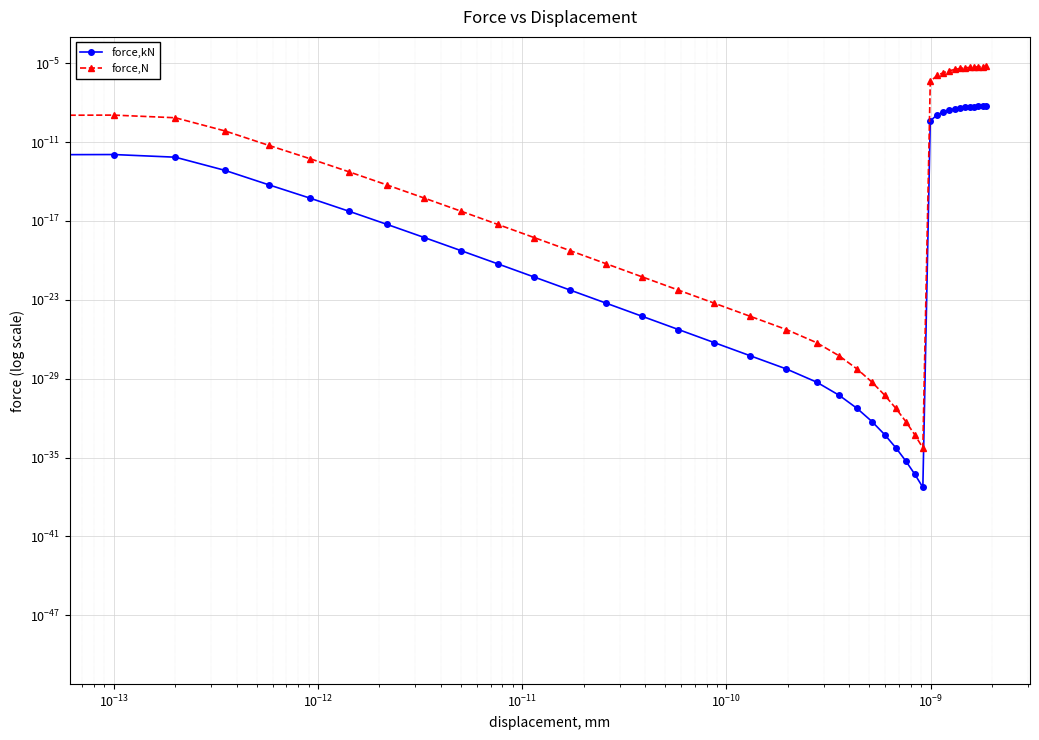

Count the number of categories in the chart.

40